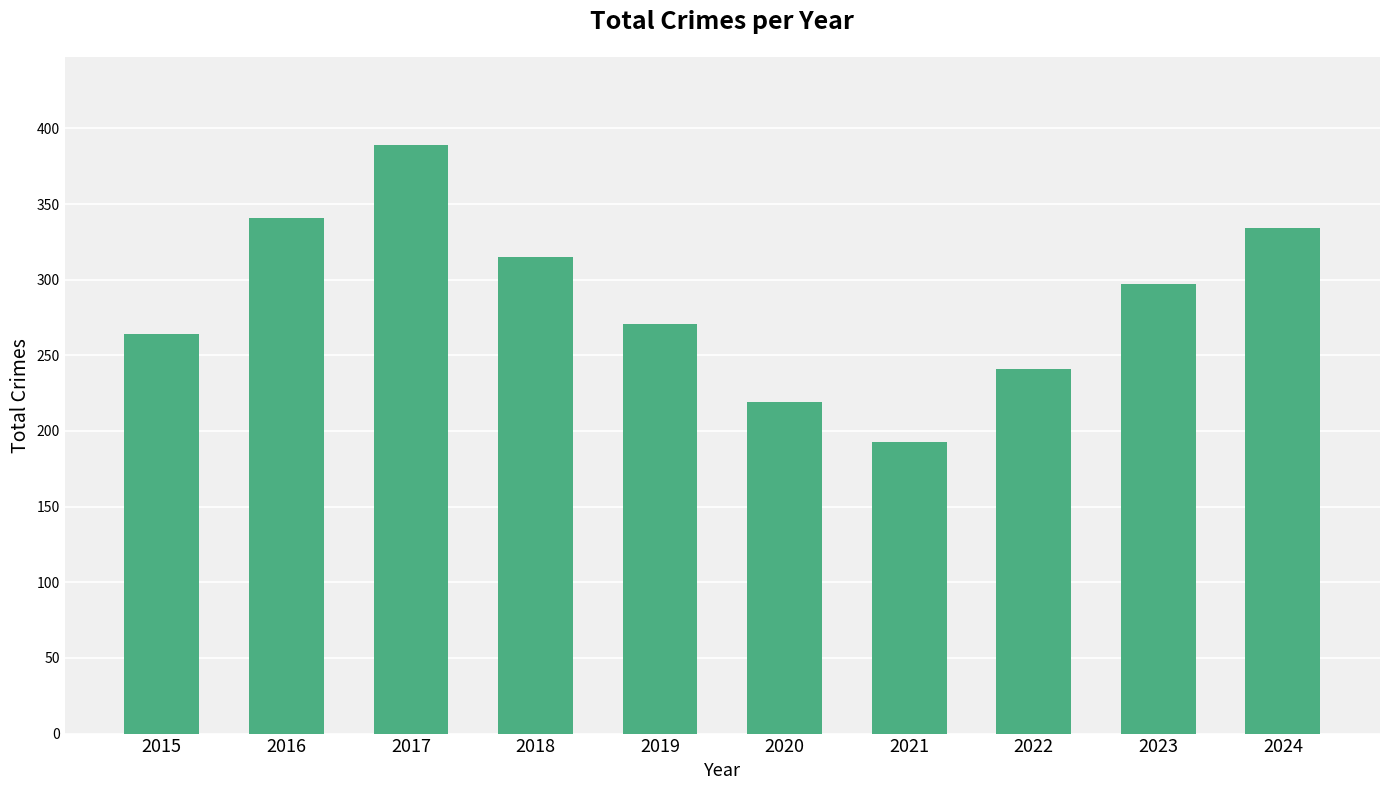

What is the ratio of the value at 2022 to the value at 2023?

0.8